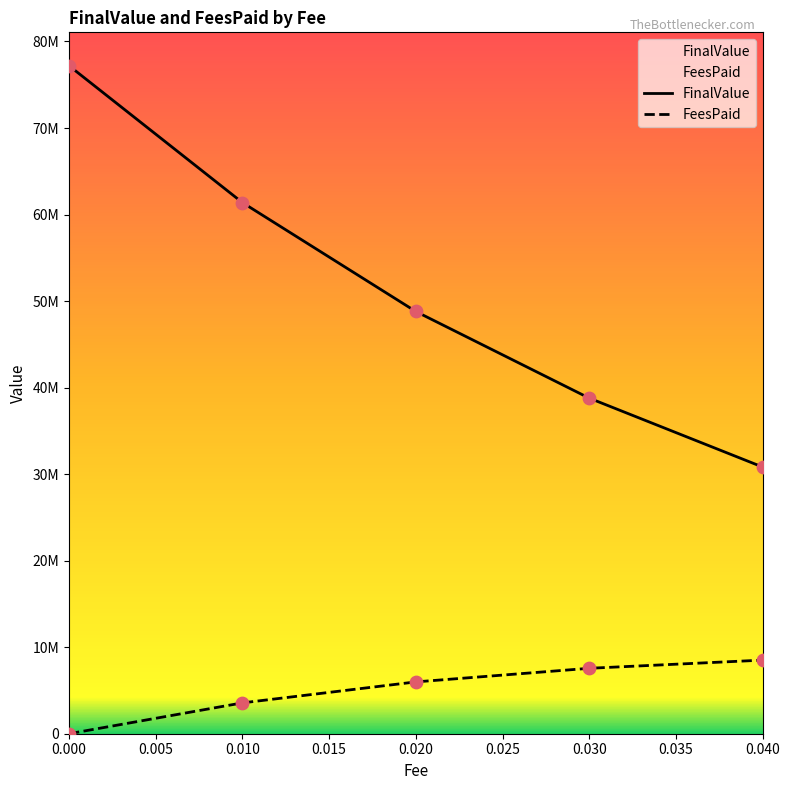

Which series contains the lowest Y value?

FeesPaid